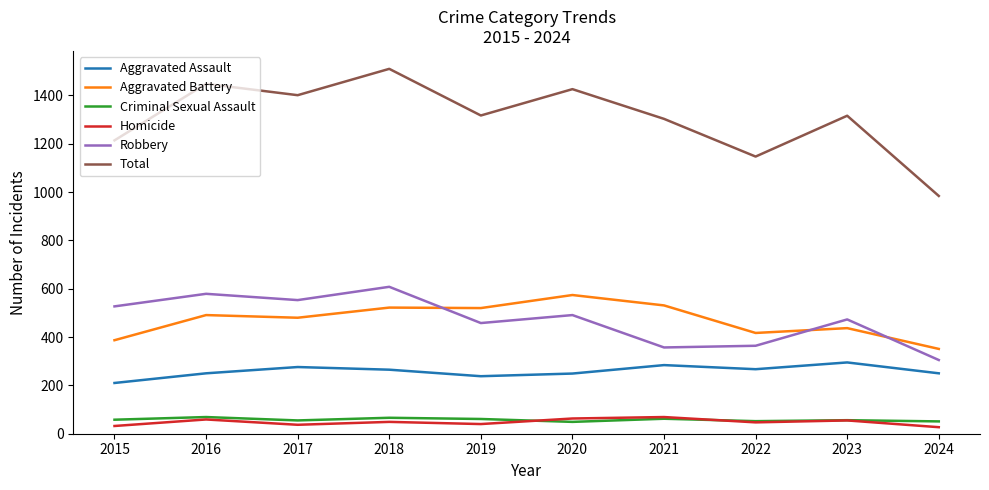

The Total series shows 391 at 2024. True or false?

False